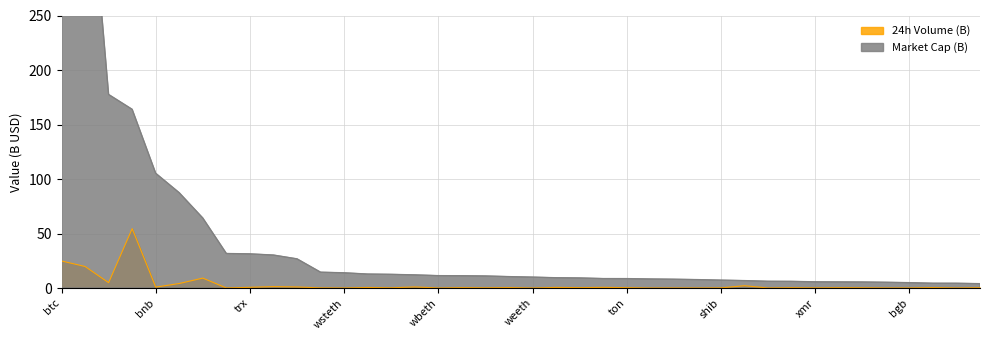

The value of 24h Volume (B) at wbt is 0.0. True or false?

False